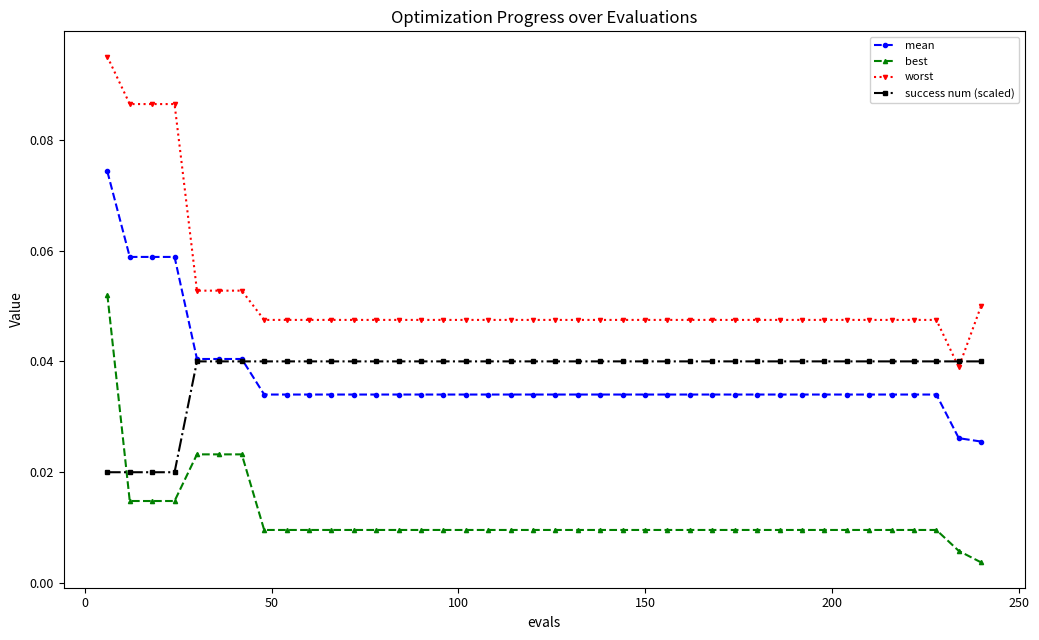

At how many categories does at least one series exceed 0?

40